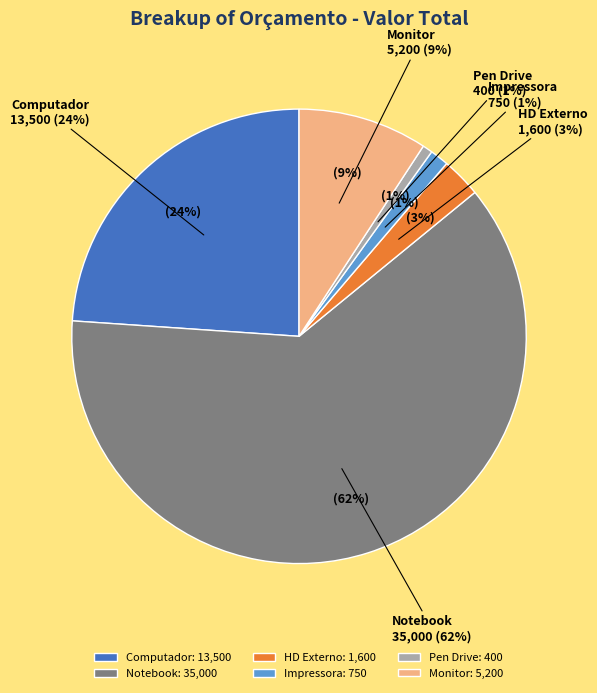

Count the number of slices in the pie.

6